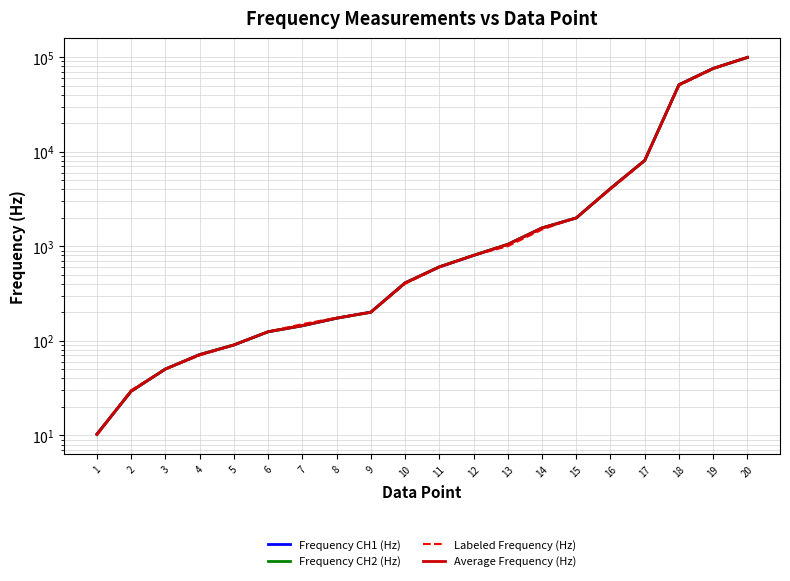

What are all the series names shown in the legend?

Frequency CH1 (Hz), Frequency CH2 (Hz), Labeled Frequency (Hz), Average Frequency (Hz)